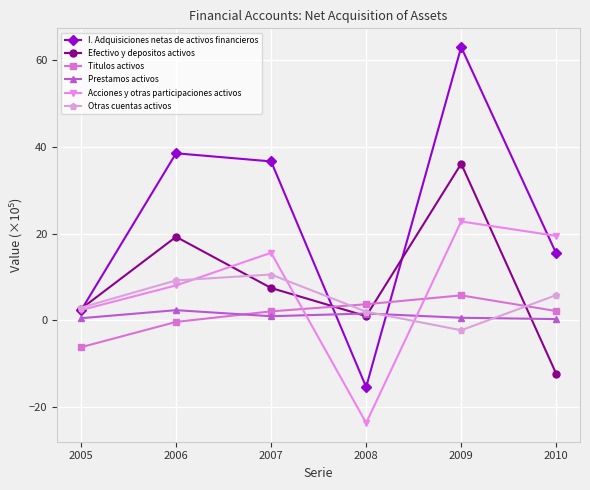

True or false: I. Adquisiciones netas de activos financieros has a value of 58.5 at 2006.

False